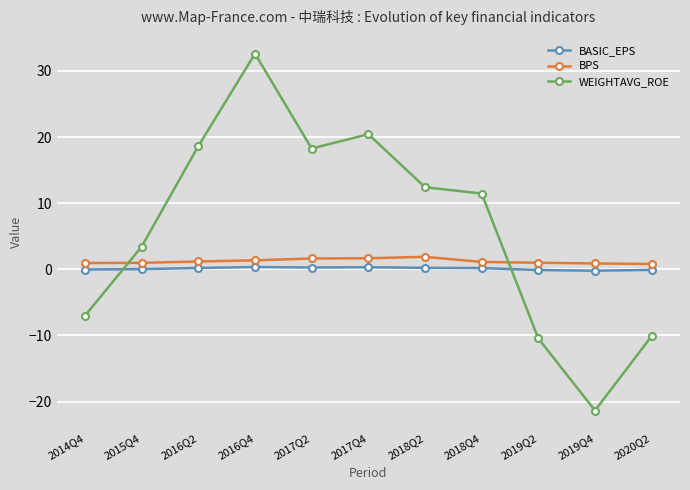

The value of BPS at 2017Q2 is 1.6. True or false?

True